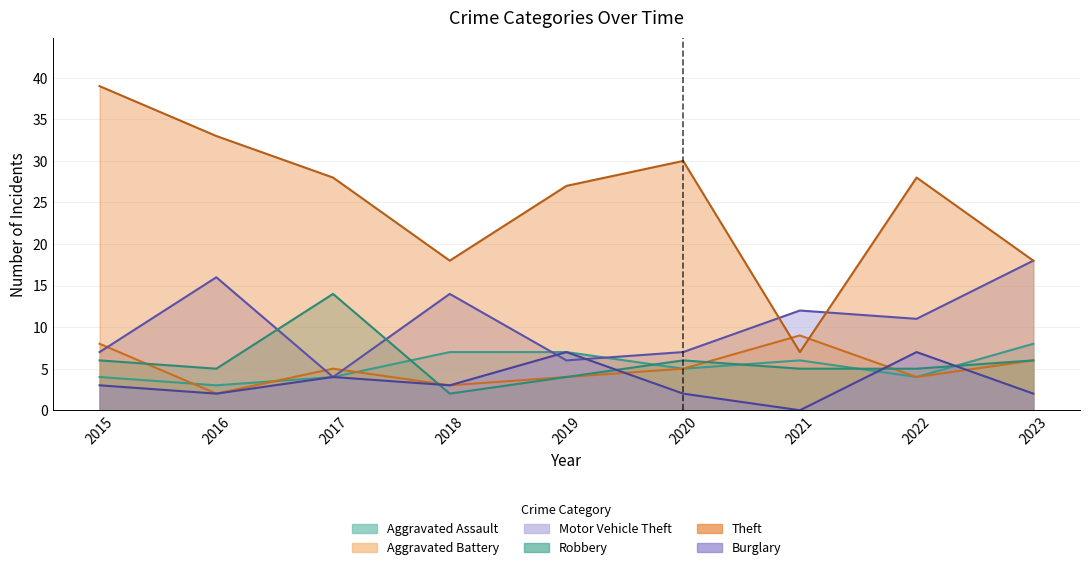

What is the maximum value shown in the chart?

39